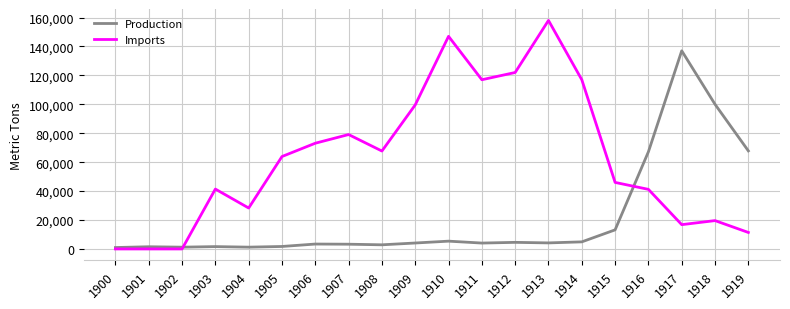

Rank the series by their average value, from highest to lowest.

Imports, Production